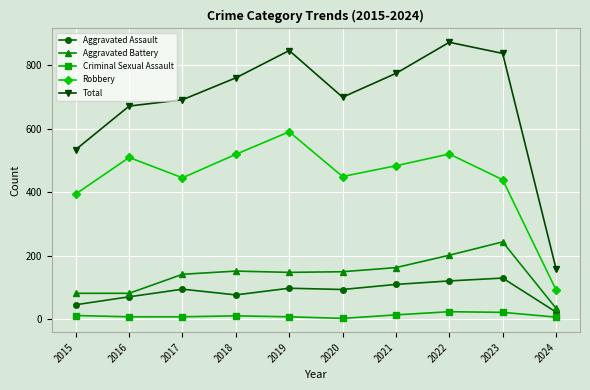

The Criminal Sexual Assault series shows 7 at 2024. True or false?

True